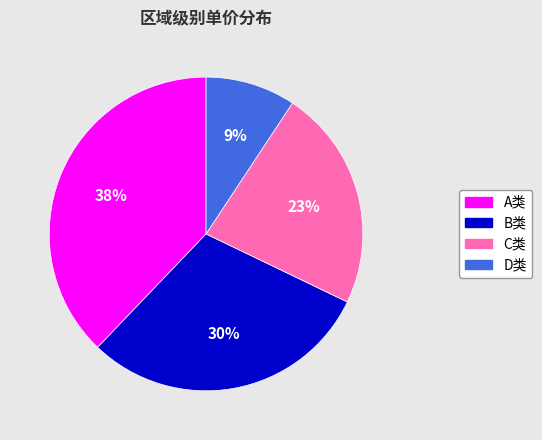

Is there a majority slice in this chart?

No